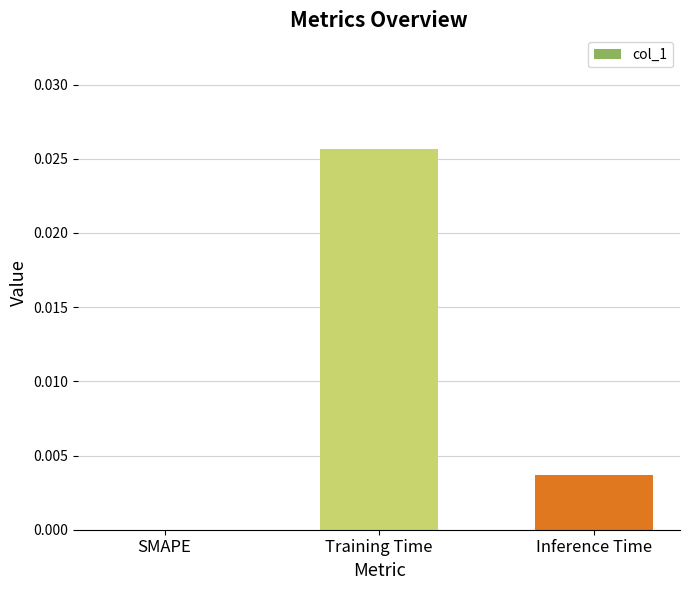

Which category has the highest value across all series?

Training Time